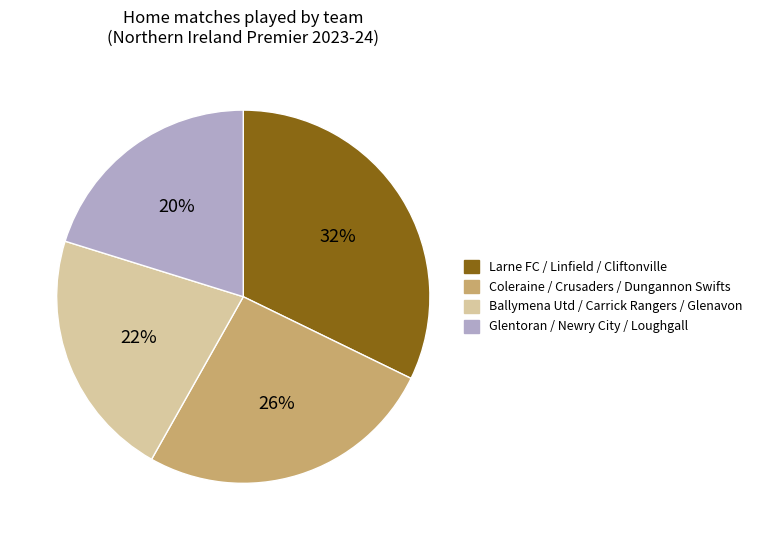

Is there a majority slice in this chart?

No